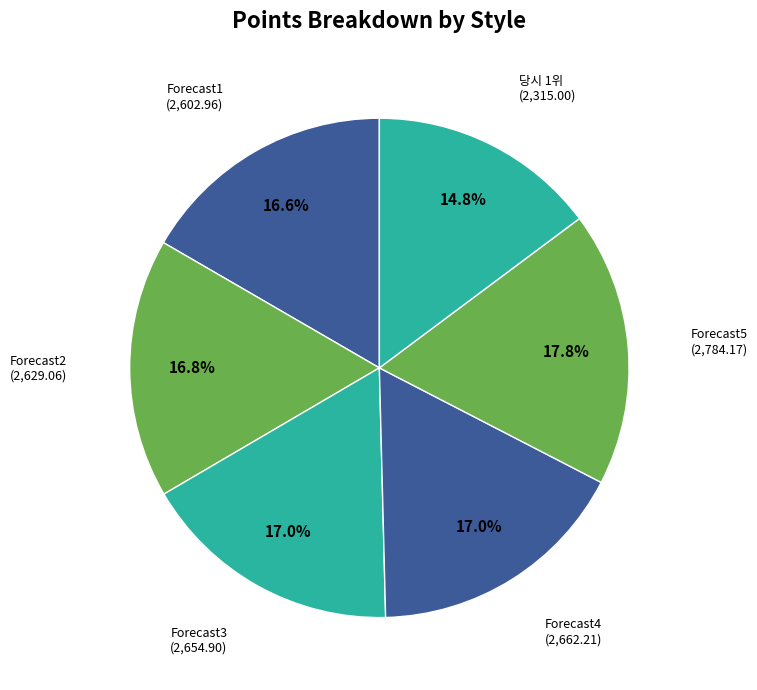

How many slices are in this pie chart?

6